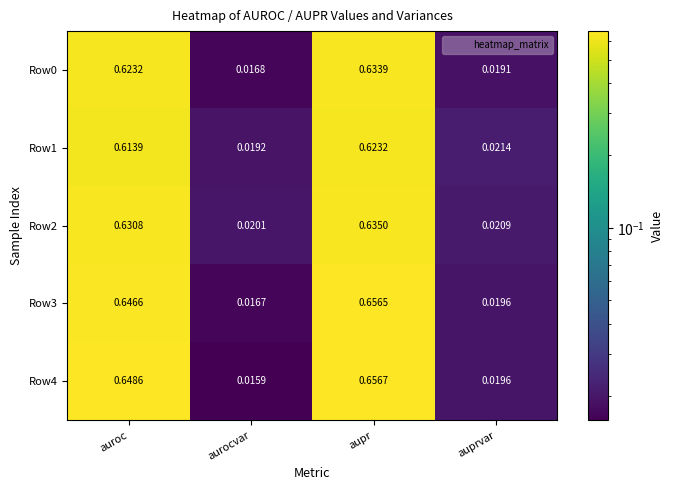

Which series has the widest spread of values?

Row4